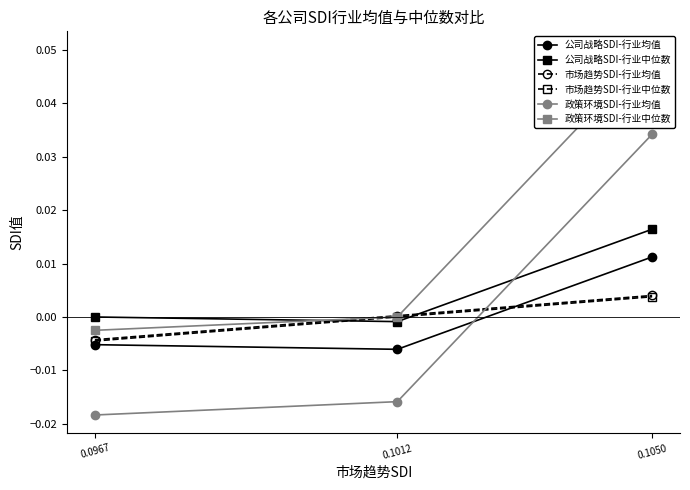

Reading right to left, what are all the values shown in this chart?

公司战略SDI-行业均值: 0.0	-0.0	-0.0
公司战略SDI-行业中位数: 0.0	-0.0	0.0
市场趋势SDI-行业均值: 0.0	0.0	-0.0
市场趋势SDI-行业中位数: 0.0	0.0	-0.0
政策环境SDI-行业均值: 0.0	-0.0	-0.0
政策环境SDI-行业中位数: 0.1	0.0	-0.0